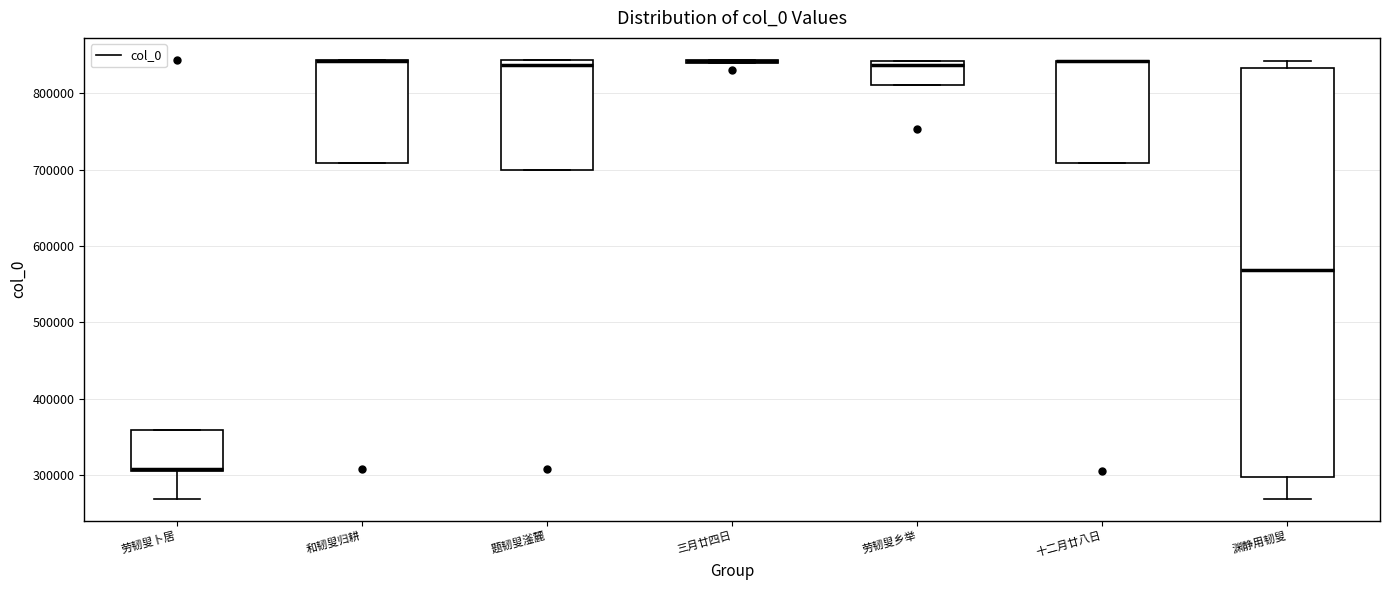

Comparing the boxes themselves (not the whiskers), which one is the tallest?

渊静用韧叟